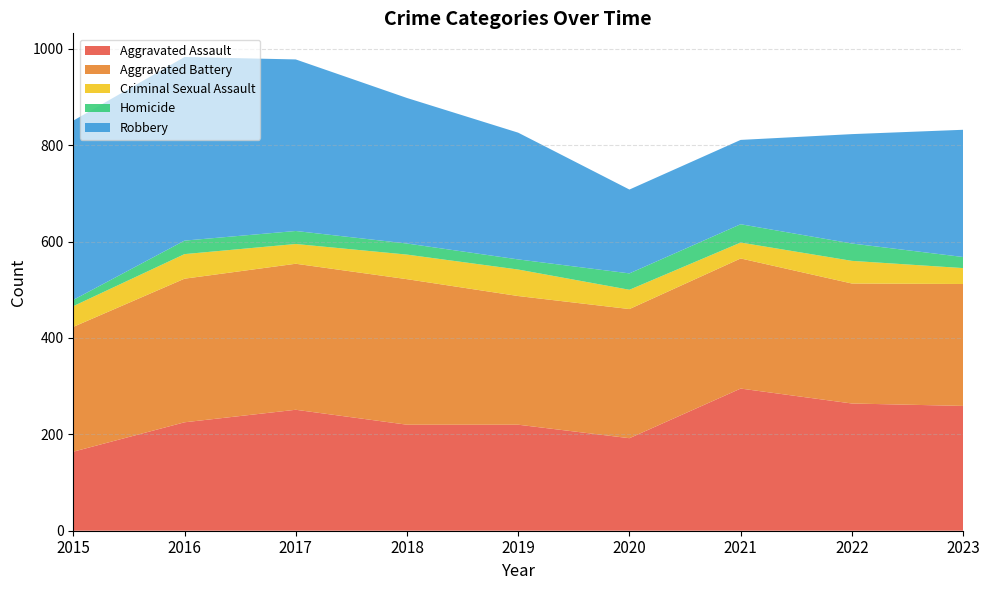

Reading left to right, extract all data points from this chart.

Aggravated Assault: 164	225	251	220	220	192	295	264	259
Aggravated Battery: 259	298	303	302	267	268	270	249	253
Criminal Sexual Assault: 43	51	41	51	55	40	33	47	33
Homicide: 13	28	27	23	21	34	38	36	23
Robbery: 372	381	356	302	263	174	175	227	264